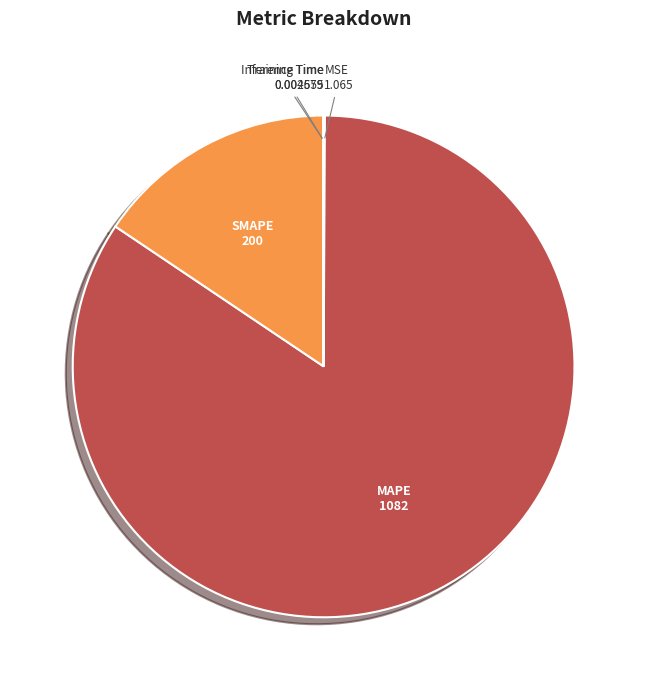

Is there a majority slice in this chart?

Yes